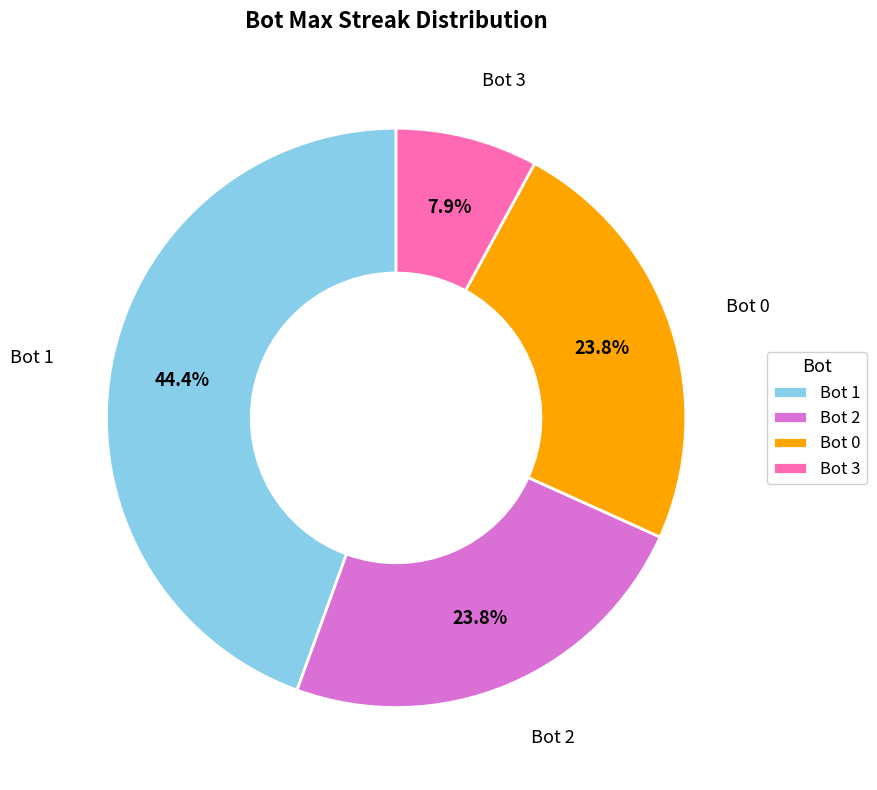

Which has a higher value, Bot 2 or Bot 3?

Bot 2